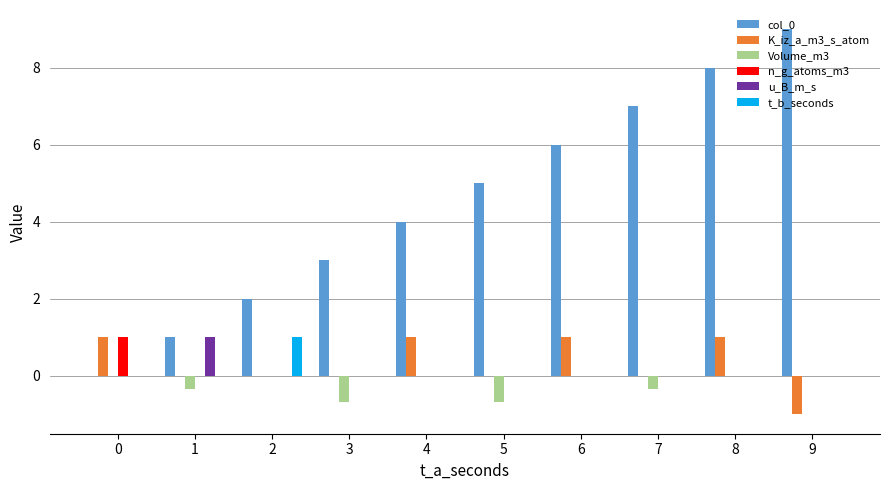

What is the spread (max minus min) of values at 0?

1.0